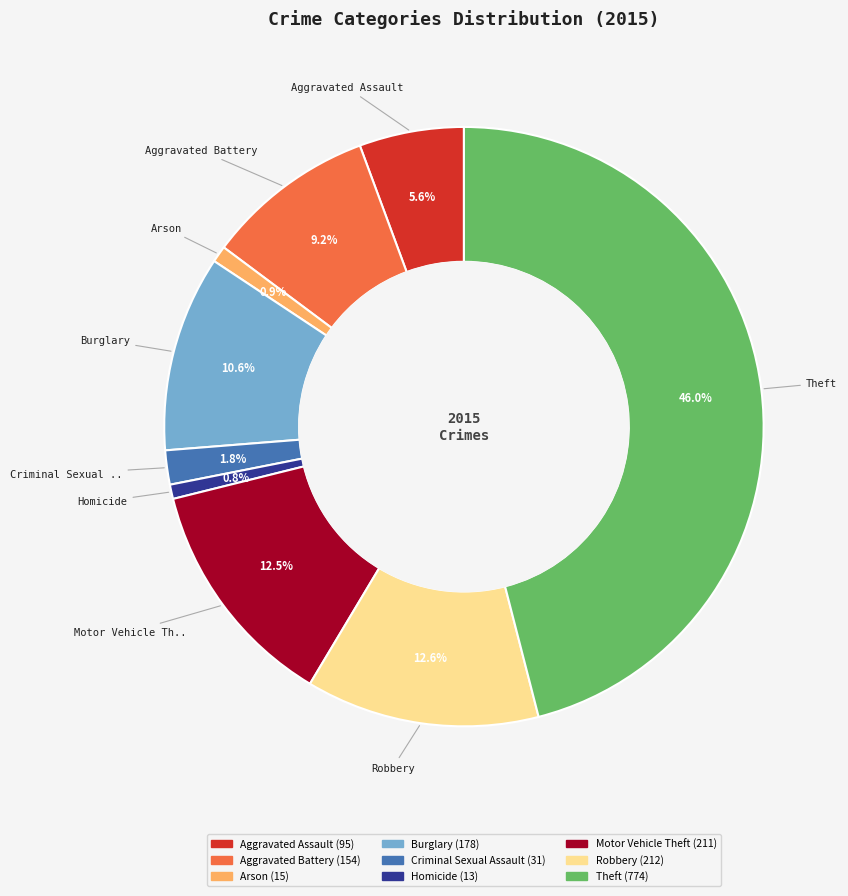

How many segments does this pie chart have?

9